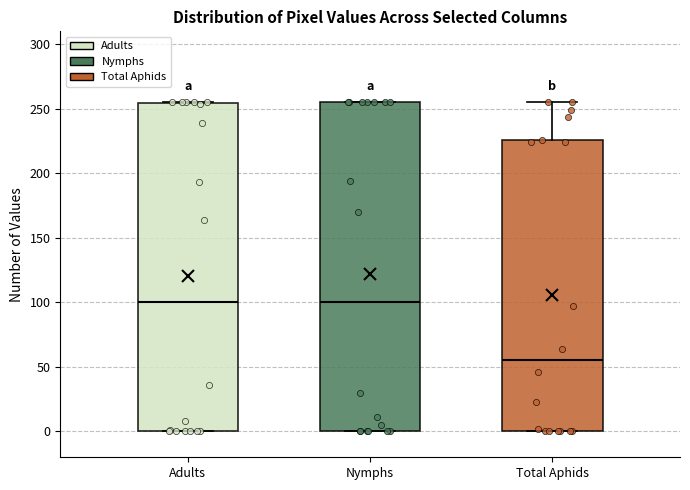

Reading left to right, transcribe this box plot: for each box, give where its median line is, the range the box spans, and where its two whiskers end, as read against the y-axis. The values are not printed on the chart, so give them approximately, as read against the axis.

Adults: median 100, box 0 to 255, whiskers 0 to 255
Nymphs: median 100, box 0 to 255, whiskers 0 to 255
Total Aphids: median 55, box 0 to 225, whiskers 0 to 255